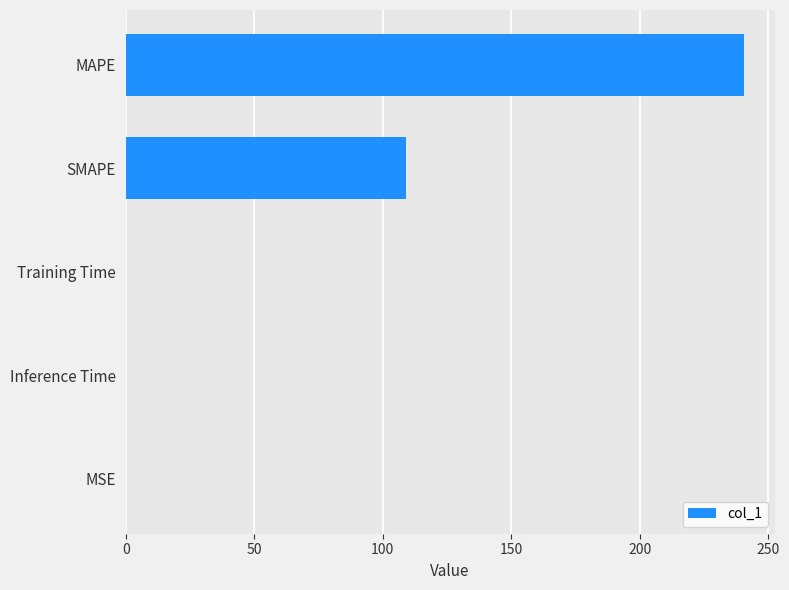

What is the greatest value displayed?

240.5